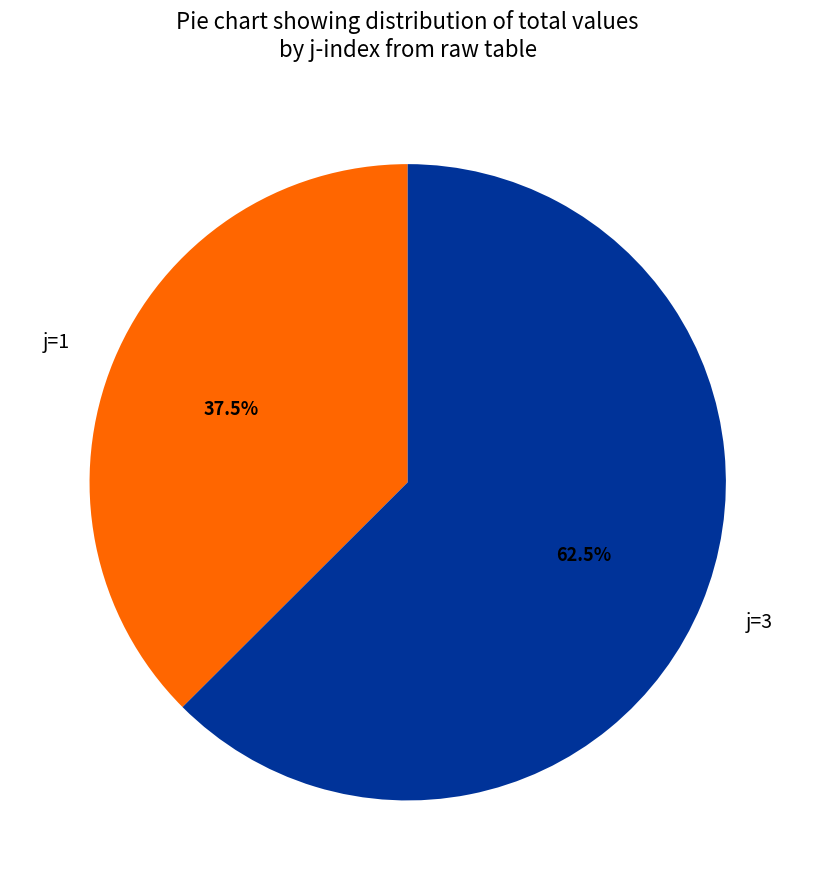

Which category has the biggest portion of the pie?

j=3